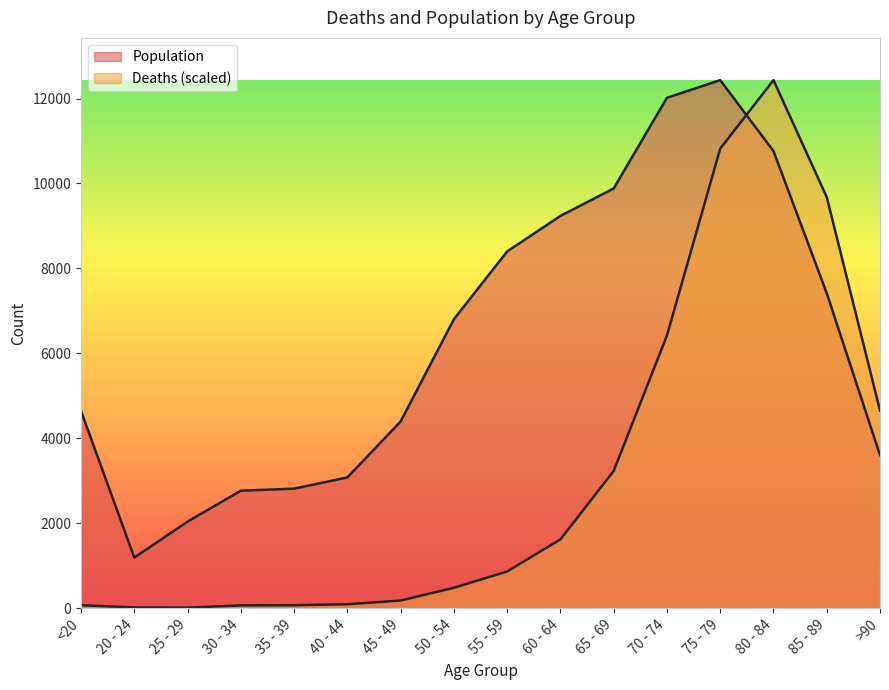

Reading left to right, what are all the values shown in this chart?

Deaths: 68.4	15.2	11.4	64.6	68.4	91.2	178.6	478.7	862.4	1618.4	3229.1	6420.2	10819.4	12434.0	9679.8	4649.9
Population: 4641.0	1191.0	2038.0	2765.0	2814.0	3078.0	4396.0	6803.0	8400.0	9236.0	9883.0	12018.0	12434.0	10764.0	7417.0	3604.0